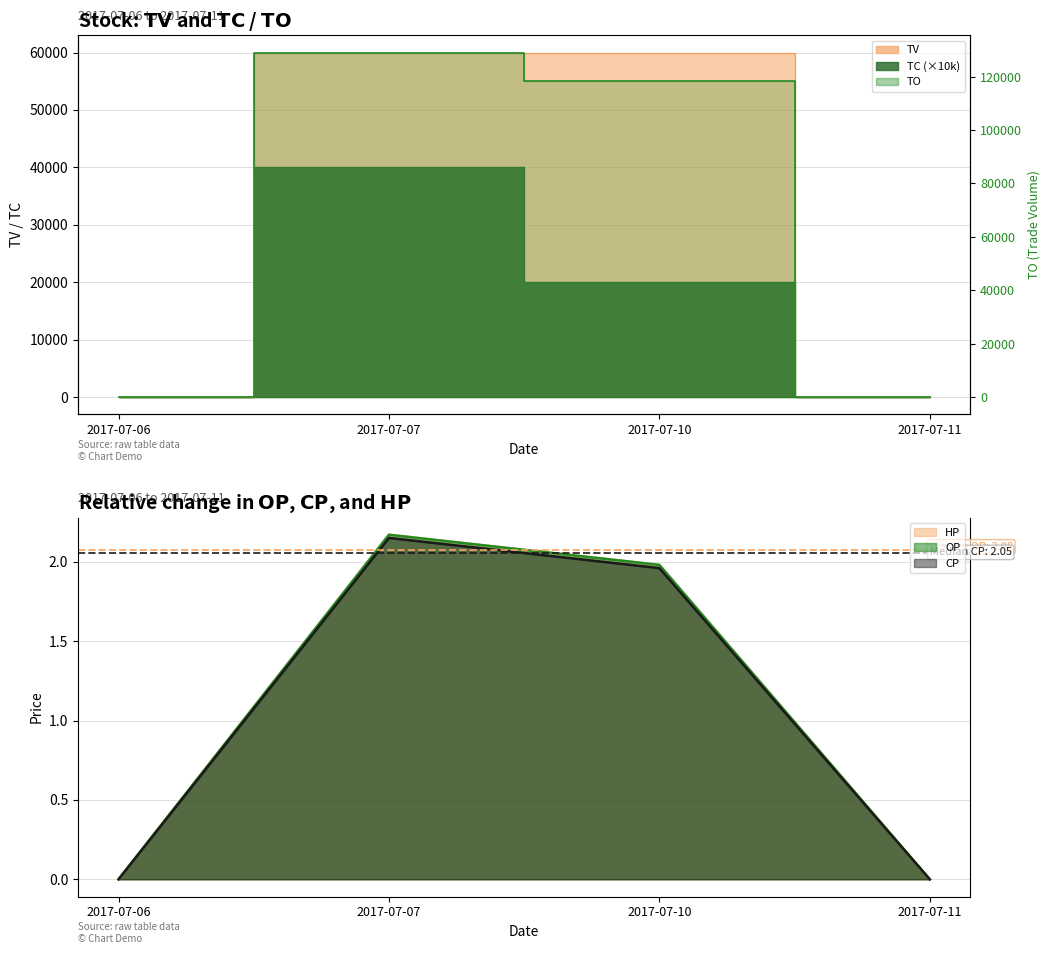

At which label is HP closest to 1?

2017-07-10